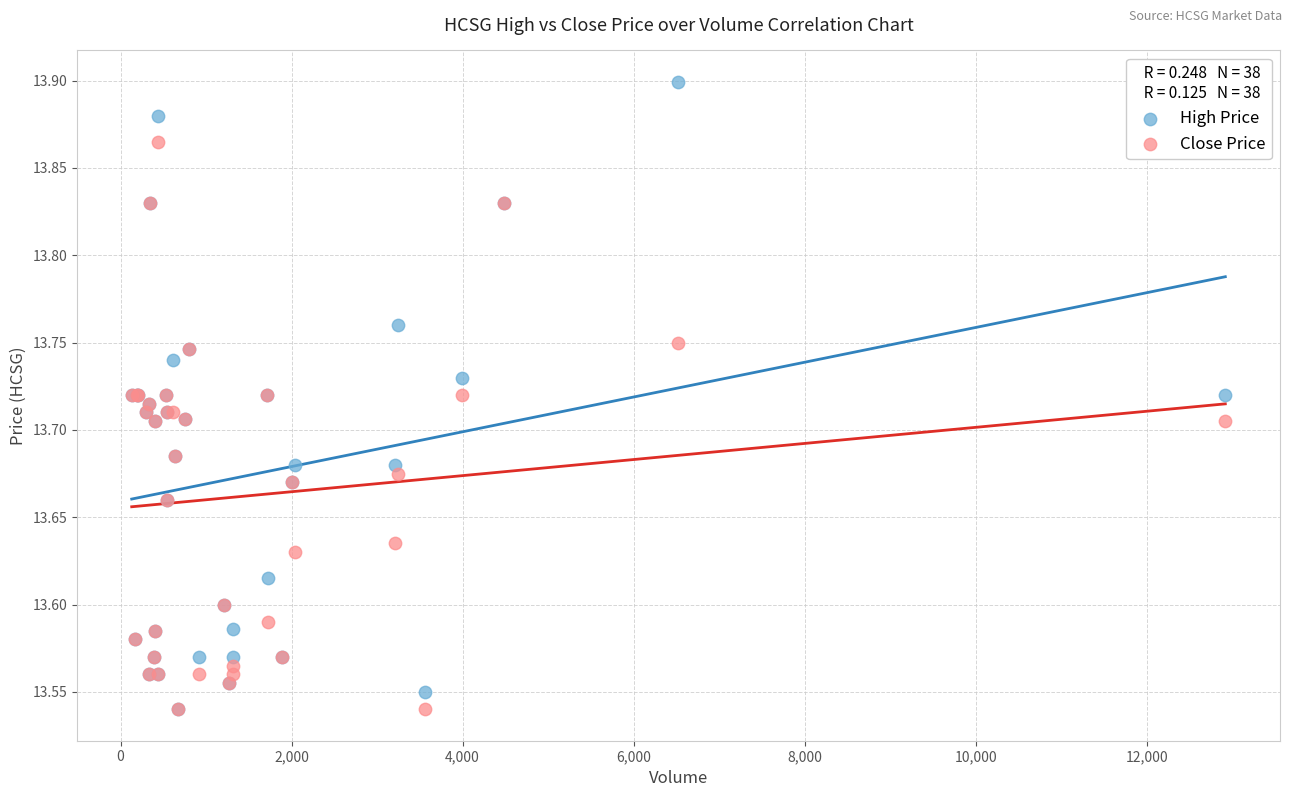

What are all the series names shown in the legend?

High Price, Close Price